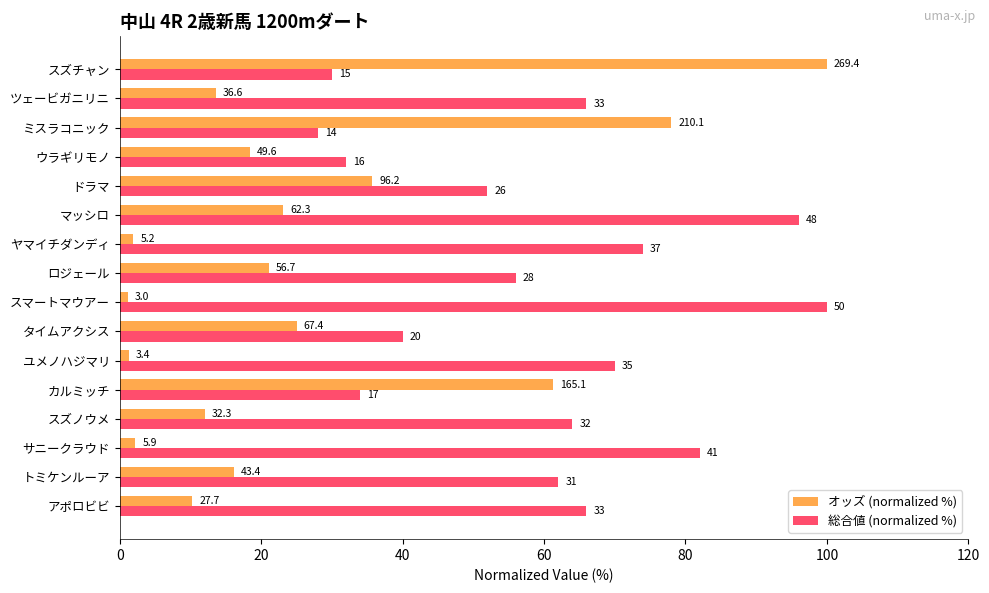

What are all the series names shown in the legend?

オッズ (normalized %), 総合値 (normalized %)